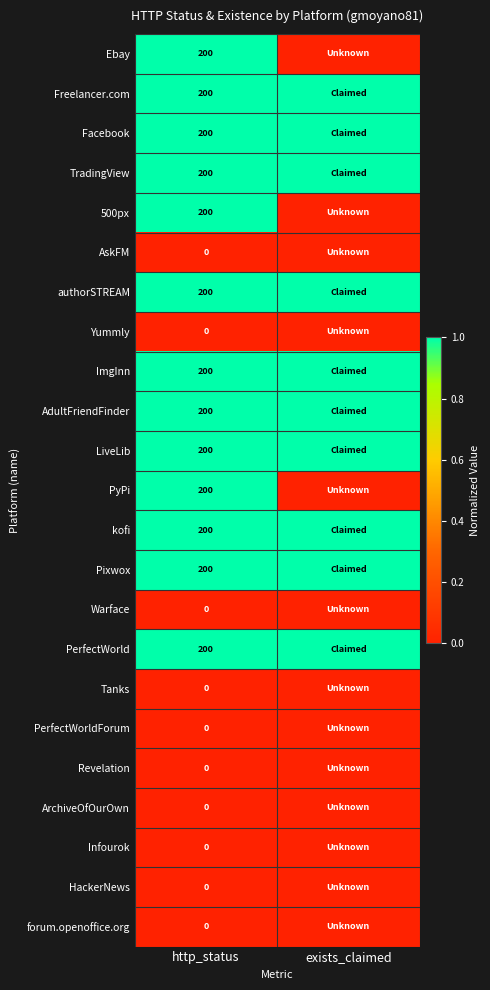

Count the number of categories in the chart.

2